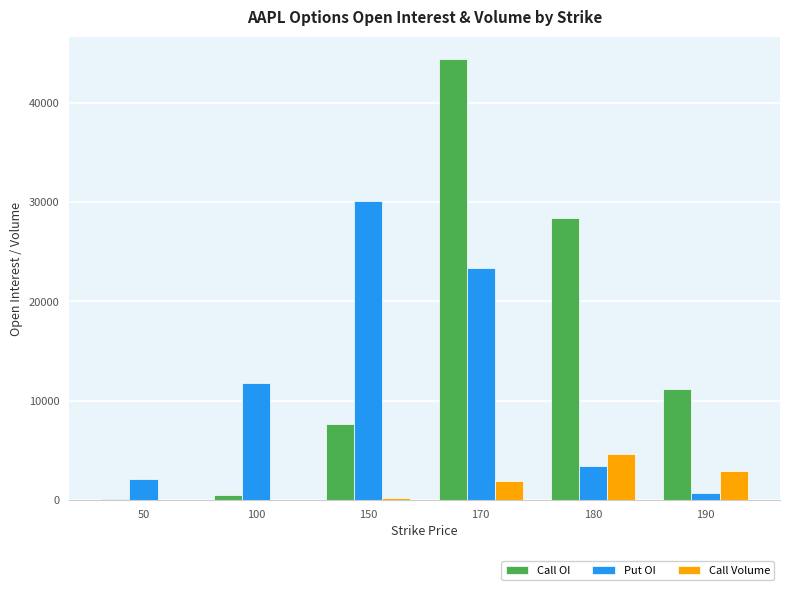

The value of Call Volume at 100 is 0. True or false?

True